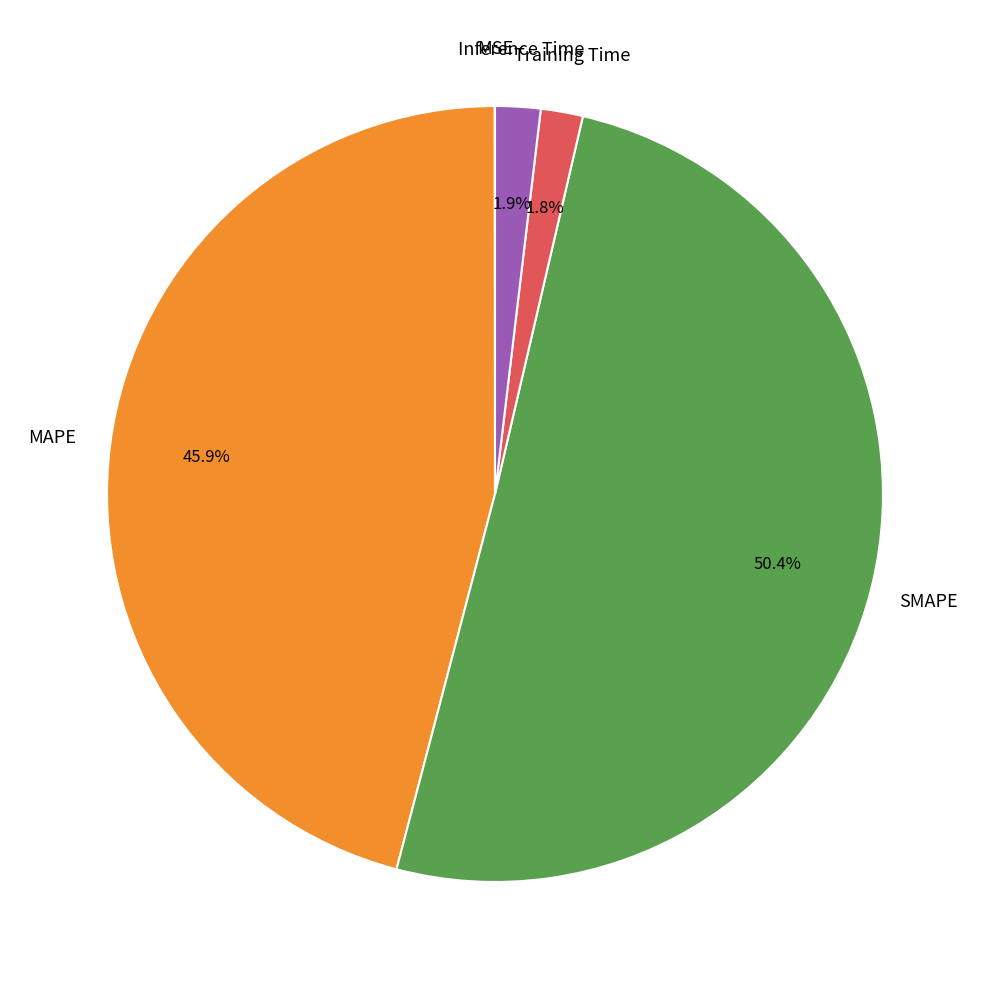

To the nearest percent, what is the average slice percentage?

20%